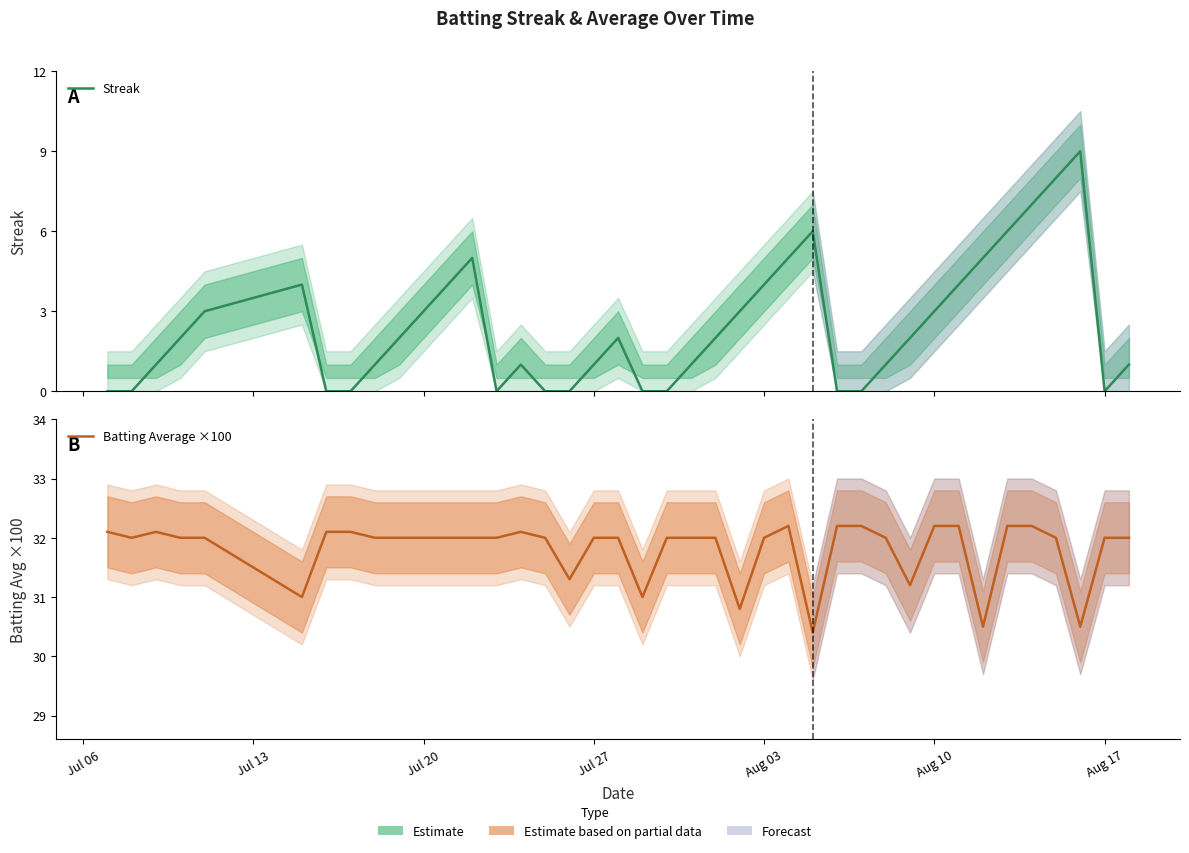

How many Streak values are between 0 and 4?

32